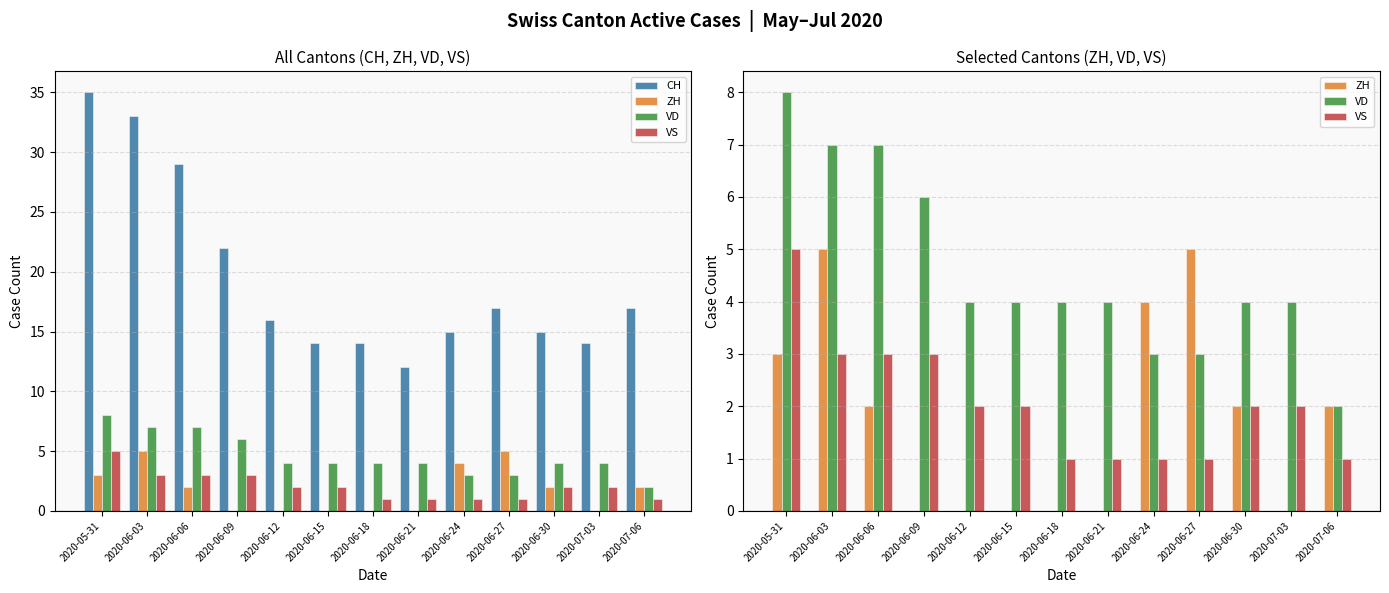

Reading right to left, what are all the values shown in this chart?

CH: 17	14	15	17	15	12	14	14	16	22	29	33	35
ZH: 2	0	2	5	4	0	0	0	0	0	2	5	3
VD: 2	4	4	3	3	4	4	4	4	6	7	7	8
VS: 1	2	2	1	1	1	1	2	2	3	3	3	5